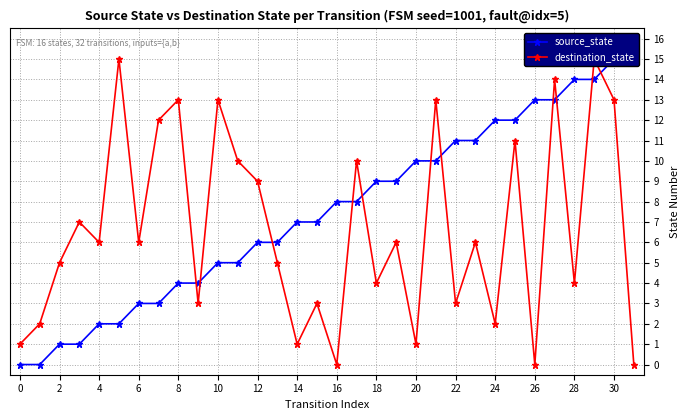

List the series in order of their peak value, highest first.

source_state, destination_state